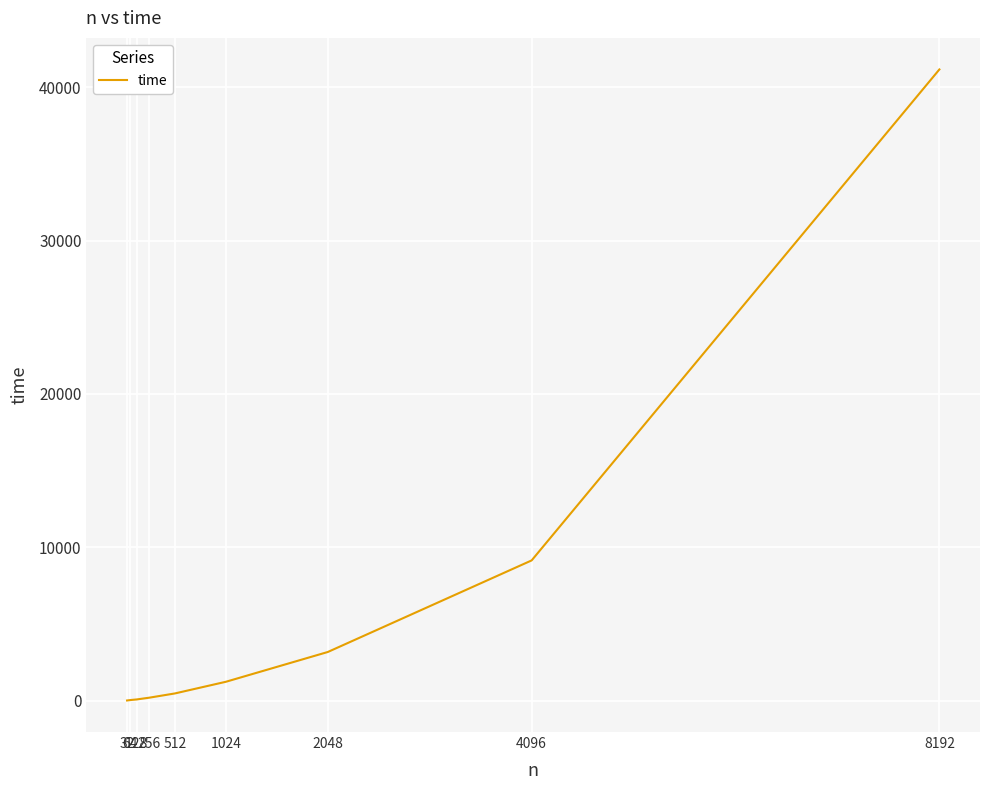

Count the number of values greater than 472.

5